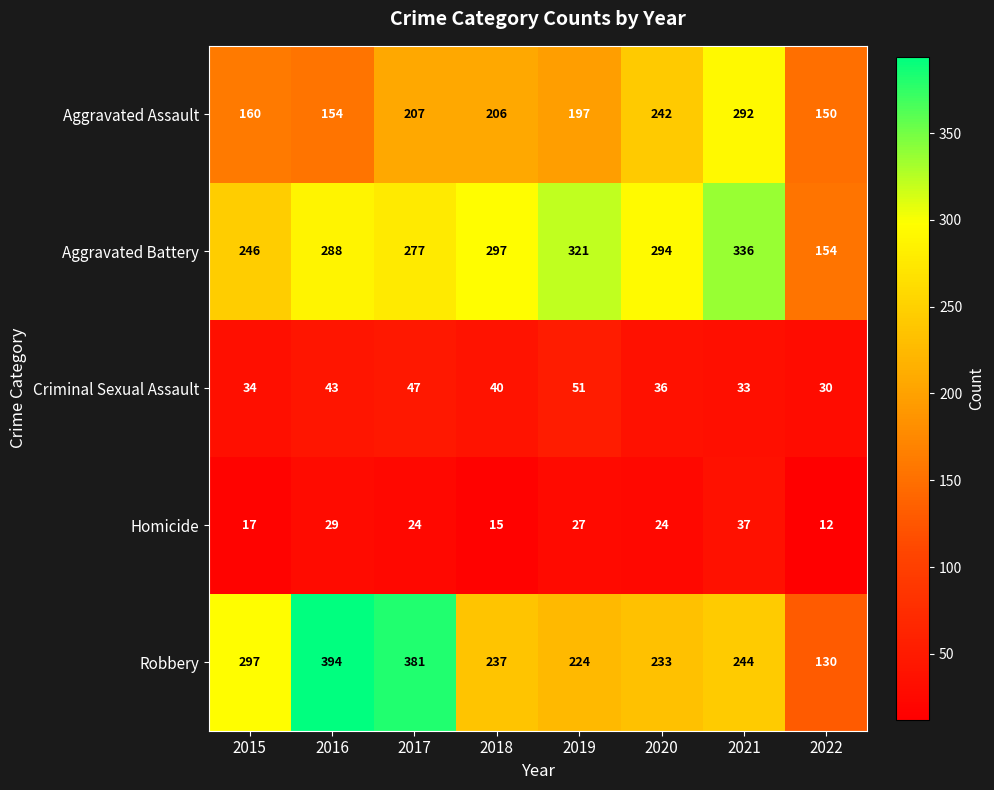

The Homicide series shows 15 at 2018. True or false?

True